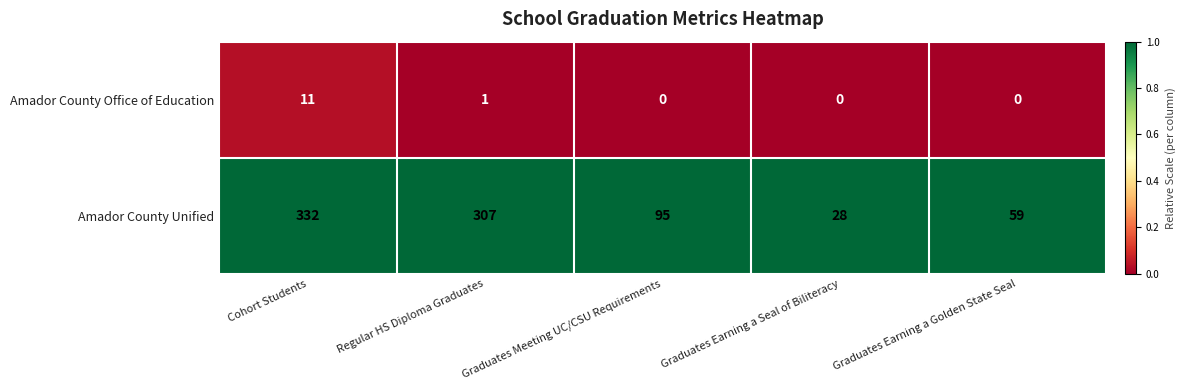

Rank the series by their maximum value, from lowest to highest.

Amador County Office of Education, Amador County Unified